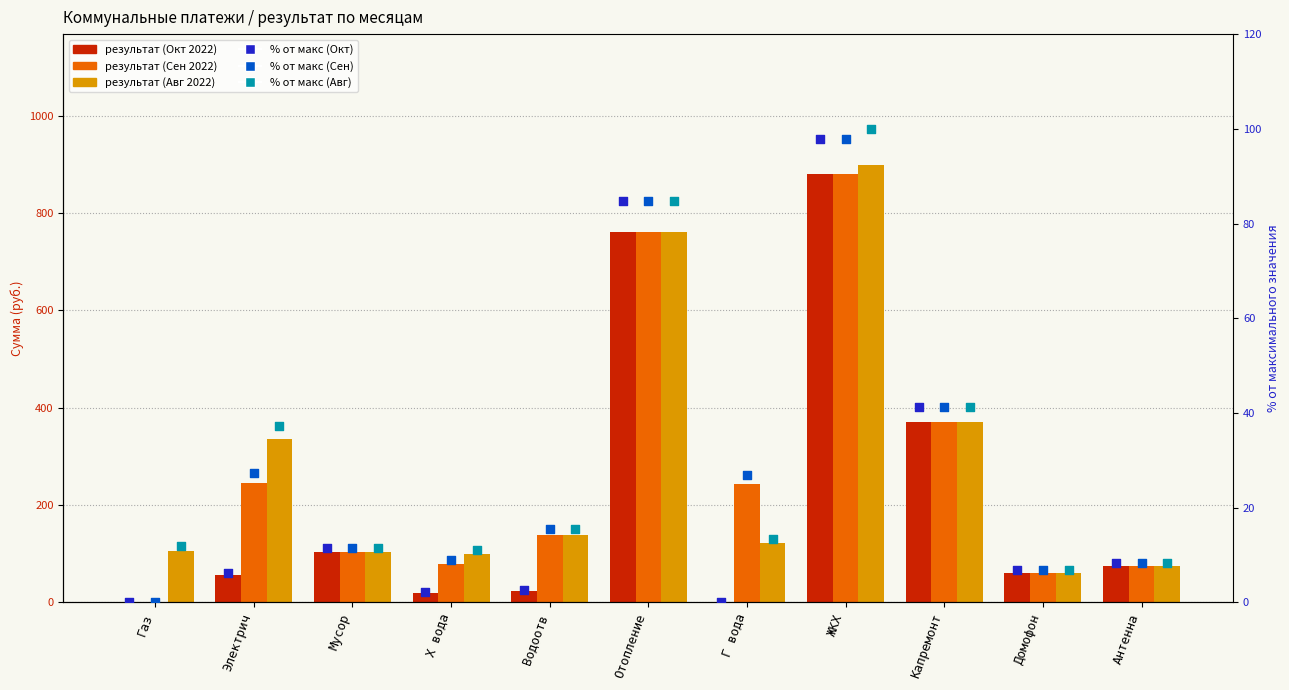

Which series contains the highest Y value?

Август 2022